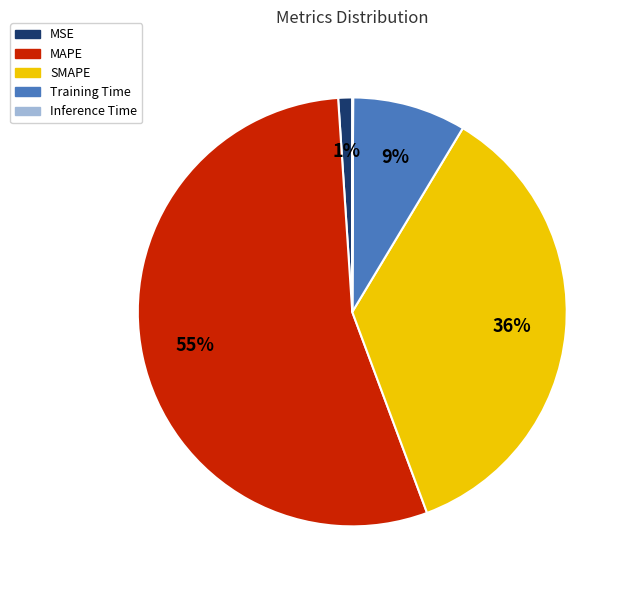

Is it true that MAPE is 44% of the pie?

False